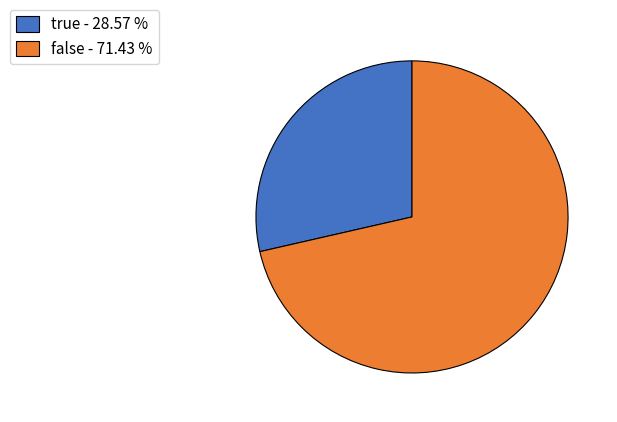

Which category has the smallest portion of the pie?

true